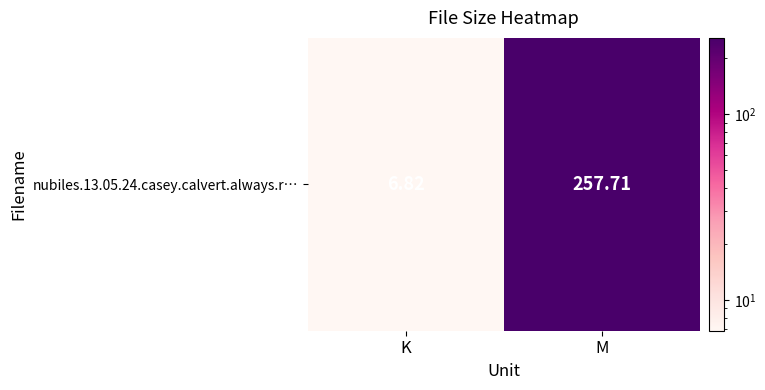

What is the smallest value displayed?

6.8